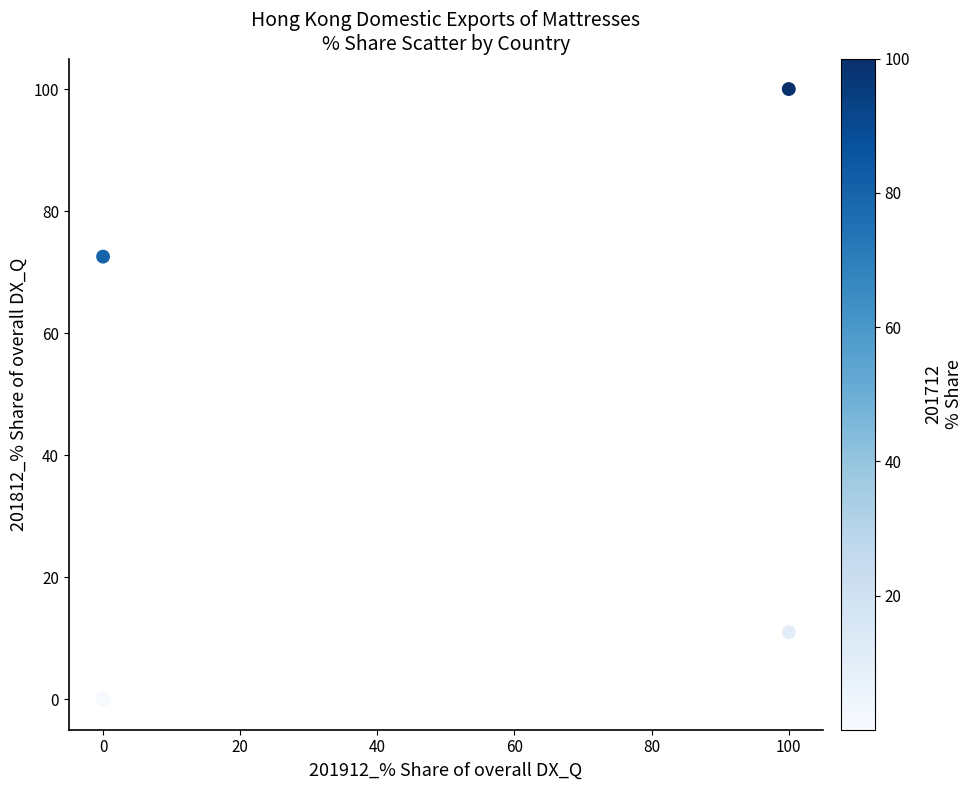

What Y value in the scatter plot is closest to 50?

72.5